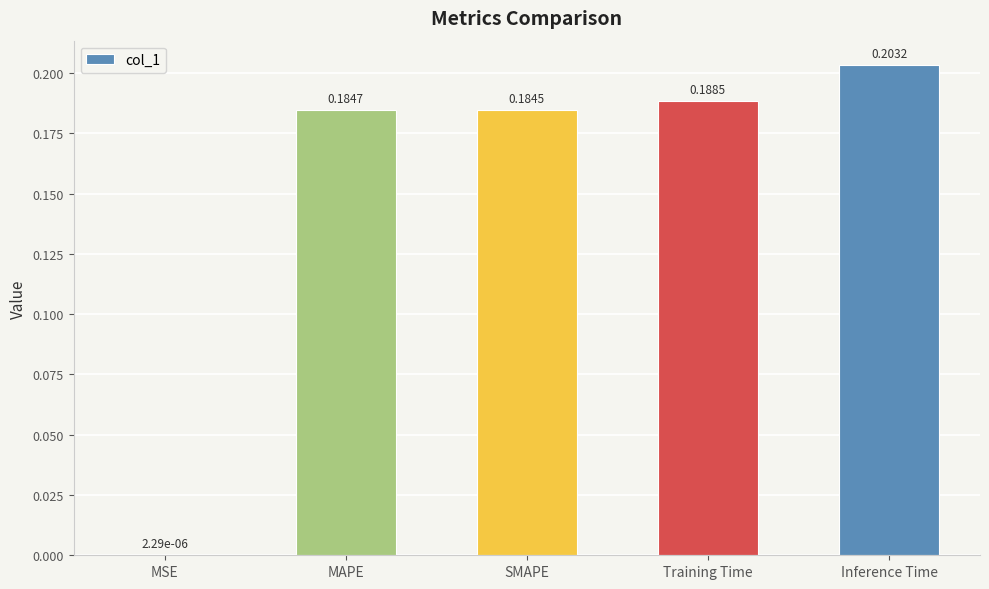

Where is the data nearest to the value 0?

MSE